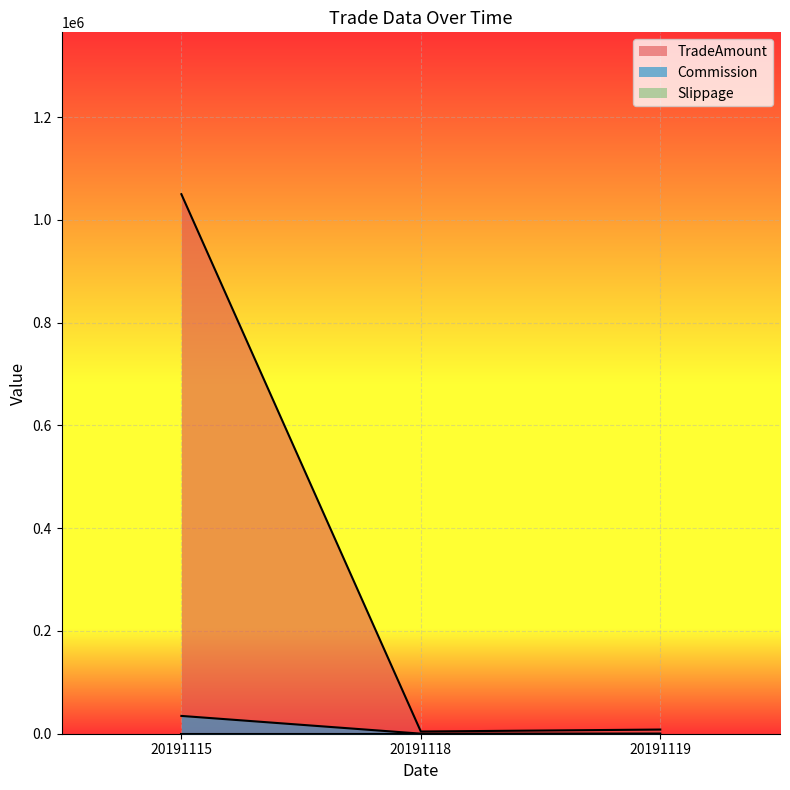

Which has a higher value, 20191119 or 20191115?

20191115